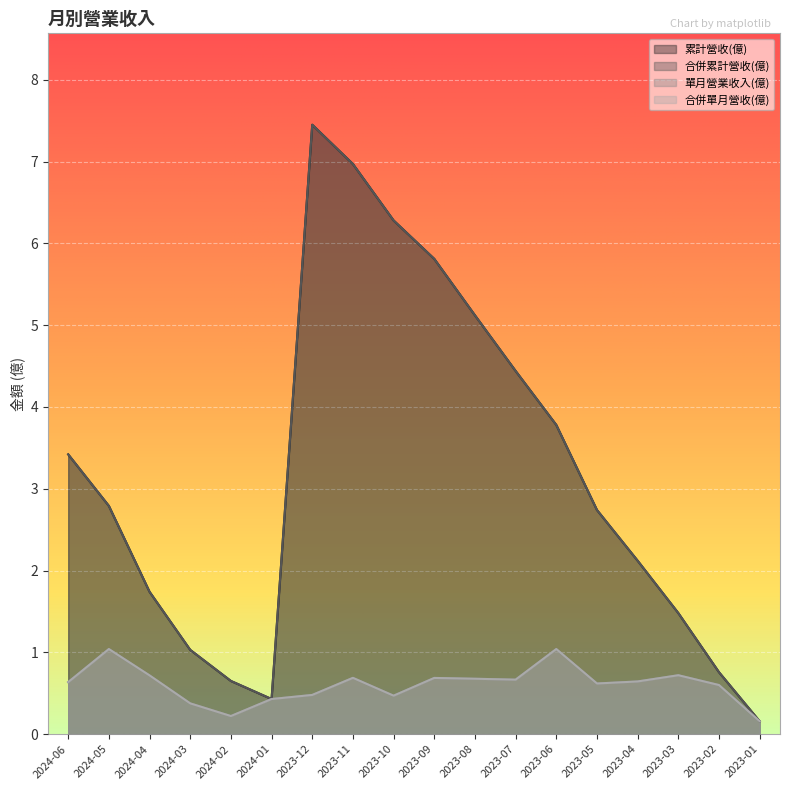

Reading left to right, extract all data points from this chart.

累計營收(億): 2024-06=3.4	2024-05=2.8	2024-04=1.7	2024-03=1.0	2024-02=0.7	2024-01=0.4	2023-12=7.5	2023-11=7.0	2023-10=6.3	2023-09=5.8	2023-08=5.1	2023-07=4.4	2023-06=3.8	2023-05=2.7	2023-04=2.1	2023-03=1.5	2023-02=0.8	2023-01=0.2
合併累計營收(億): 2024-06=3.4	2024-05=2.8	2024-04=1.7	2024-03=1.0	2024-02=0.7	2024-01=0.4	2023-12=7.5	2023-11=7.0	2023-10=6.3	2023-09=5.8	2023-08=5.1	2023-07=4.4	2023-06=3.8	2023-05=2.7	2023-04=2.1	2023-03=1.5	2023-02=0.8	2023-01=0.2
單月營業收入(億): 2024-06=0.6	2024-05=1.0	2024-04=0.7	2024-03=0.4	2024-02=0.2	2024-01=0.4	2023-12=0.5	2023-11=0.7	2023-10=0.5	2023-09=0.7	2023-08=0.7	2023-07=0.7	2023-06=1.0	2023-05=0.6	2023-04=0.6	2023-03=0.7	2023-02=0.6	2023-01=0.2
合併單月營收(億): 2024-06=0.6	2024-05=1.0	2024-04=0.7	2024-03=0.4	2024-02=0.2	2024-01=0.4	2023-12=0.5	2023-11=0.7	2023-10=0.5	2023-09=0.7	2023-08=0.7	2023-07=0.7	2023-06=1.0	2023-05=0.6	2023-04=0.6	2023-03=0.7	2023-02=0.6	2023-01=0.2